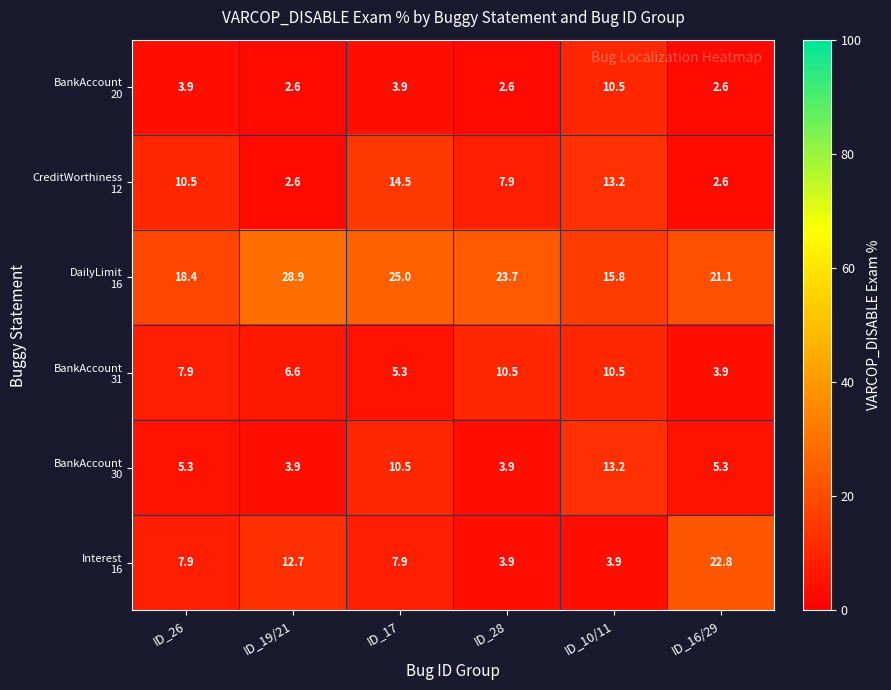

At how many categories does at least one series exceed 12?

6